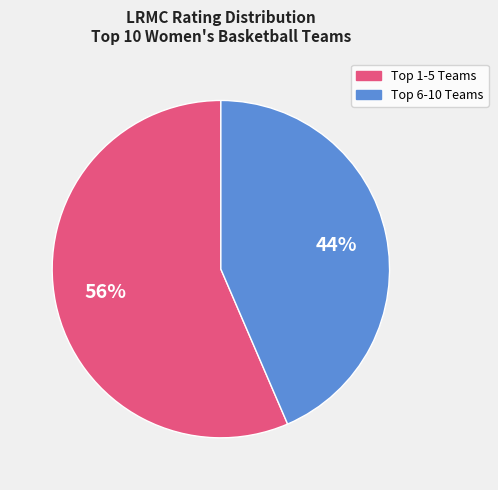

Is there a majority slice in this chart?

Yes